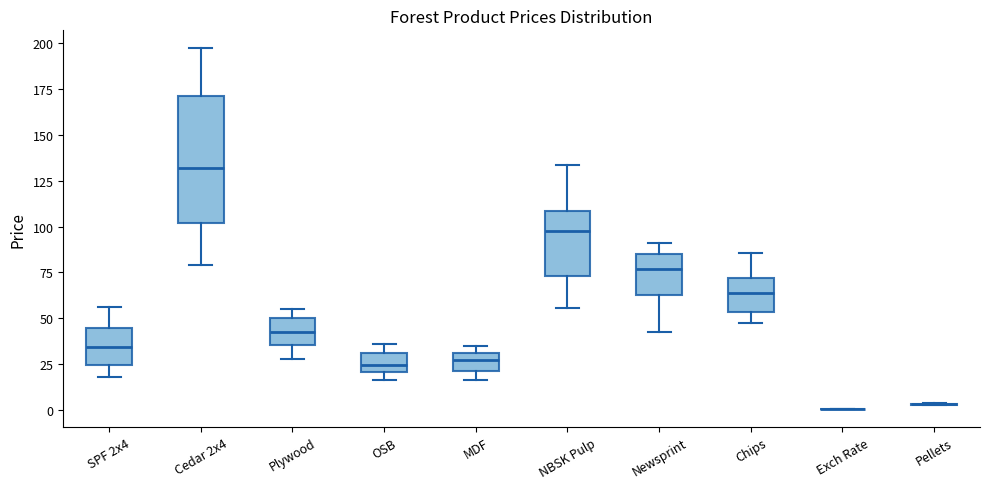

Reading left to right, transcribe this box plot: for each box, give where its median line is, the range the box spans, and where its two whiskers end, as read against the y-axis. The values are not printed on the chart, so give them approximately, as read against the axis.

SPF 2x4: median 35, box 25 to 45, whiskers 20 to 55
Cedar 2x4: median 130, box 100 to 170, whiskers 80 to 195
Plywood: median 45, box 35 to 50, whiskers 30 to 55
OSB: median 25, box 20 to 30, whiskers 15 to 35
MDF: median 25, box 20 to 30, whiskers 15 to 35
NBSK Pulp: median 100, box 75 to 110, whiskers 55 to 135
Newsprint: median 75, box 65 to 85, whiskers 40 to 90
Chips: median 65, box 55 to 70, whiskers 50 to 85
Exch Rate: box collapsed to a line at 0, whiskers 0 to 0
Pellets: box collapsed to a line at 5, whiskers 5 to 5